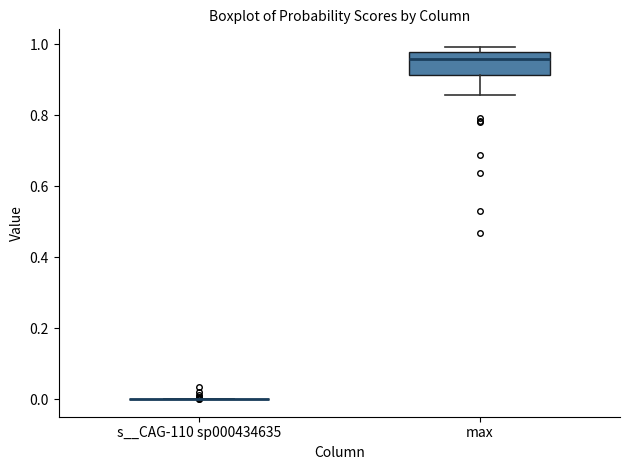

Comparing the boxes themselves (not the whiskers), which one is the tallest?

max